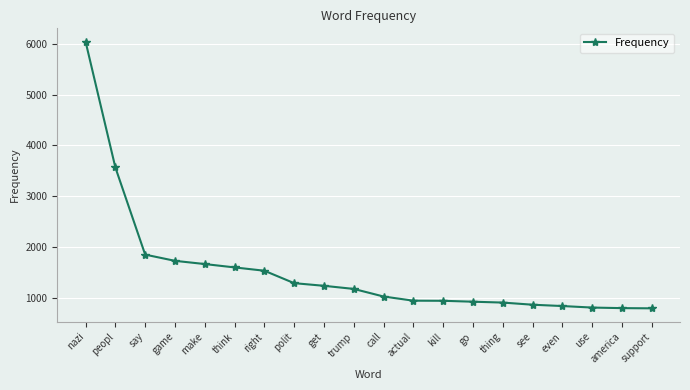

What is the smallest value displayed?

804